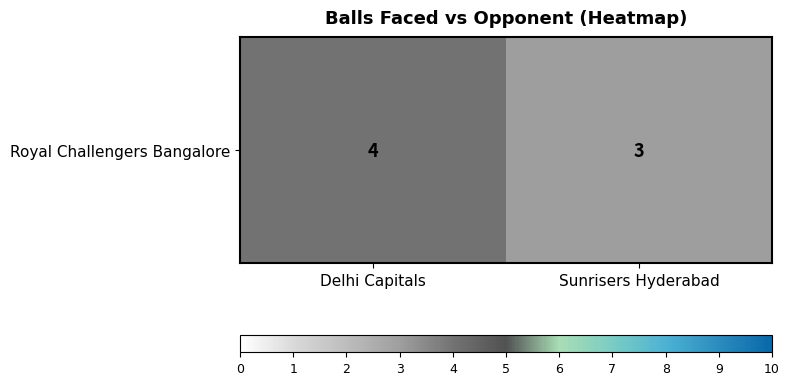

List the labels in order of value, smallest first.

Sunrisers Hyderabad, Delhi Capitals